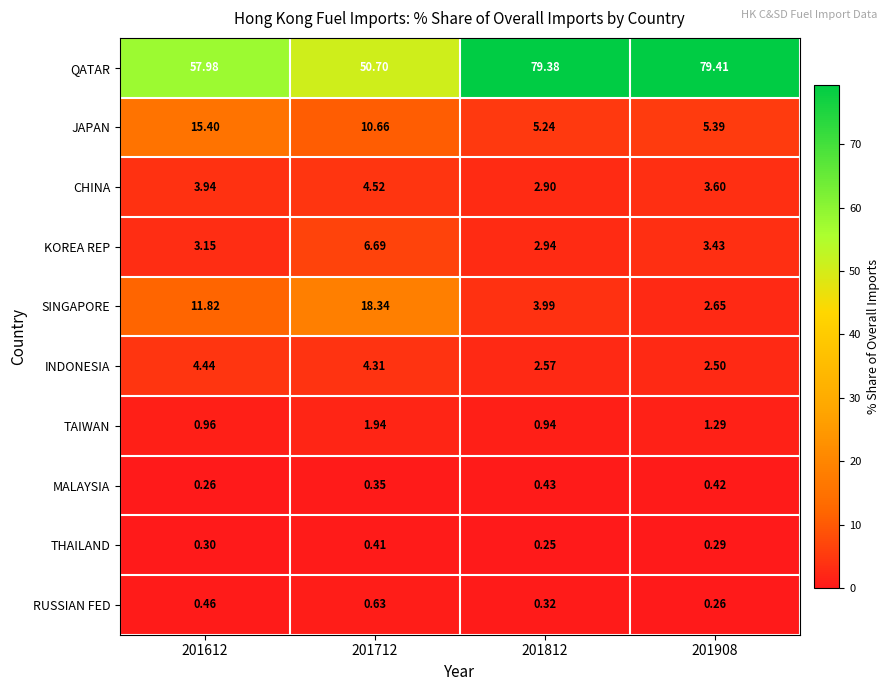

List the series in order of their peak value, lowest first.

THAILAND, MALAYSIA, RUSSIAN FED, TAIWAN, INDONESIA, CHINA, KOREA REP, JAPAN, SINGAPORE, QATAR